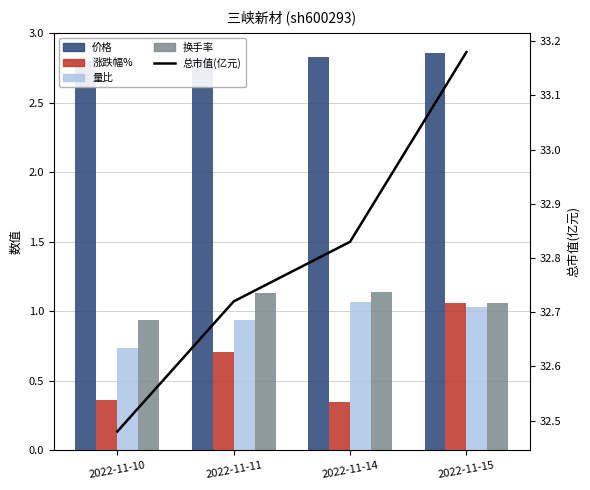

What is the average value of the 涨跌幅% series?

0.6